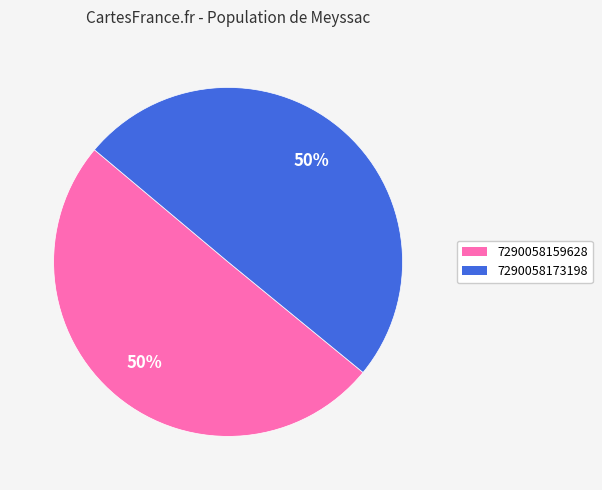

What is the ratio of the value at 7290058159628 to the value at 7290058173198?

1.0